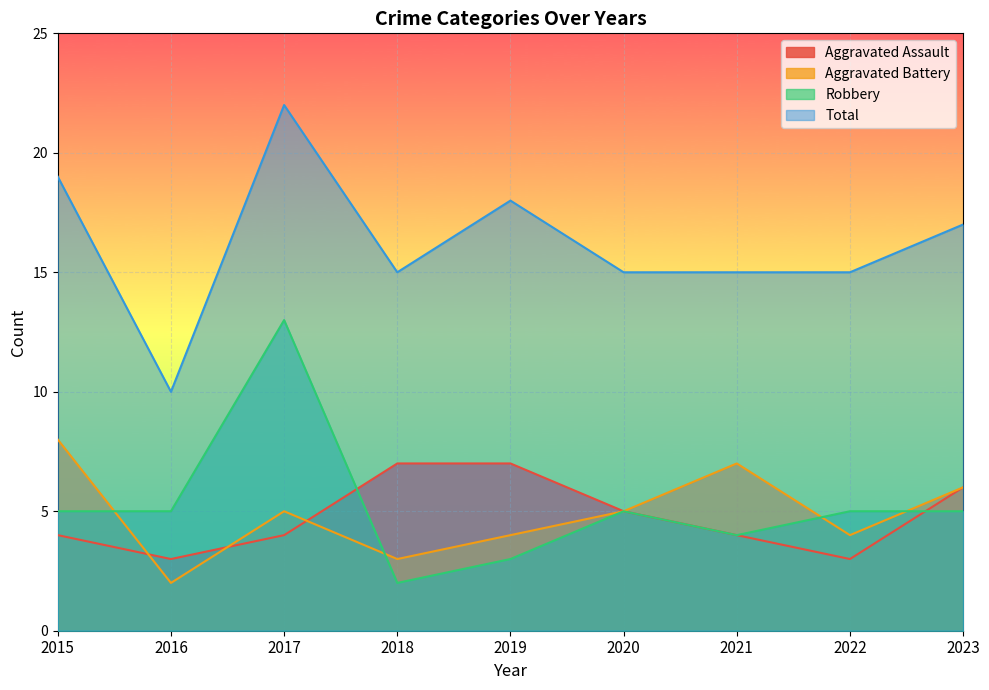

What is the difference between the Total values at 2017 and 2019?

4